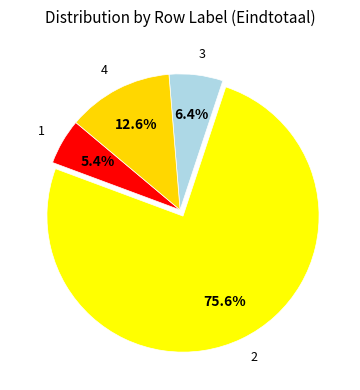

Is there any slice that represents more than half of the pie?

Yes